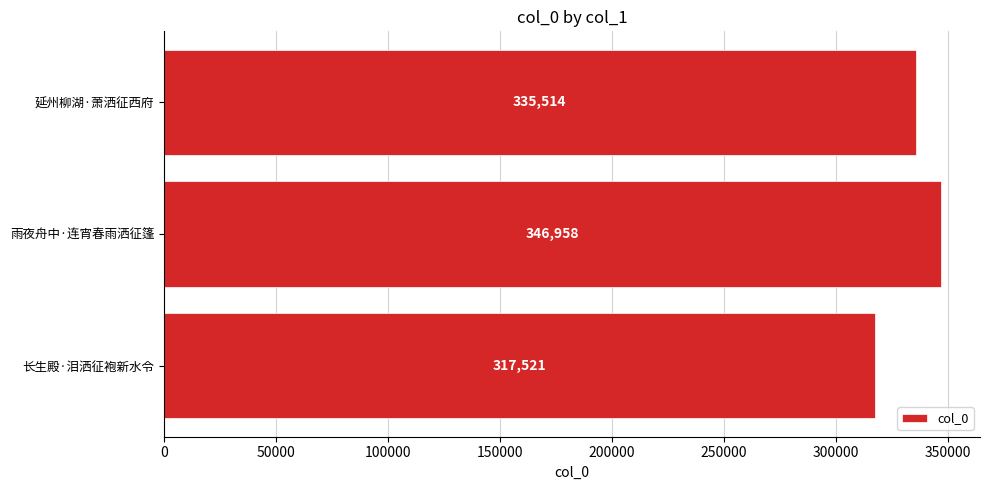

What is the change in value from 长生殿·泪洒征袍新水令 to 雨夜舟中·连宵春雨洒征篷?

+29437